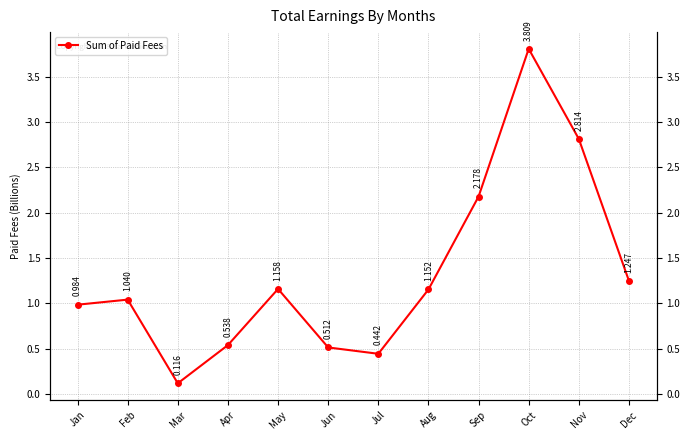

Is it true that the value at May is 2070592283?

False